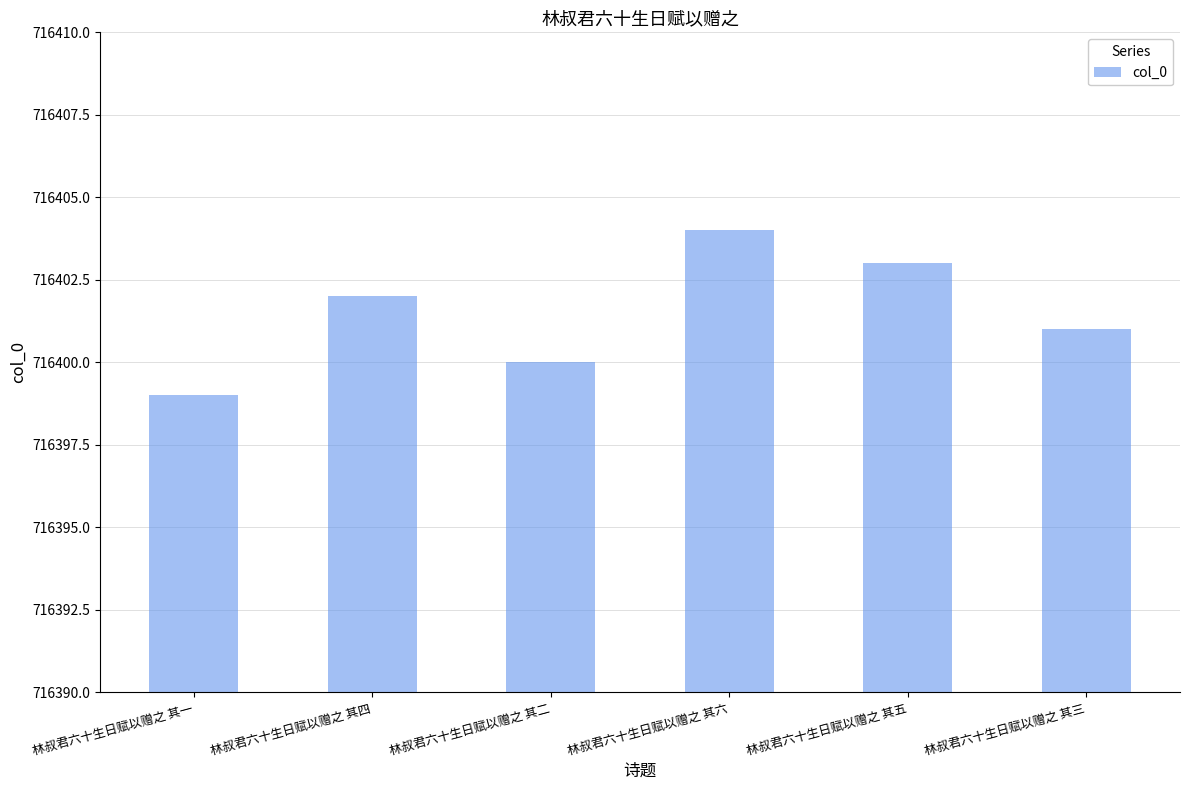

Reading left to right, what are all the values shown in this chart?

林叔君六十生日赋以赠之 其一=716399	林叔君六十生日赋以赠之 其四=716402	林叔君六十生日赋以赠之 其二=716400	林叔君六十生日赋以赠之 其六=716404	林叔君六十生日赋以赠之 其五=716403	林叔君六十生日赋以赠之 其三=716401